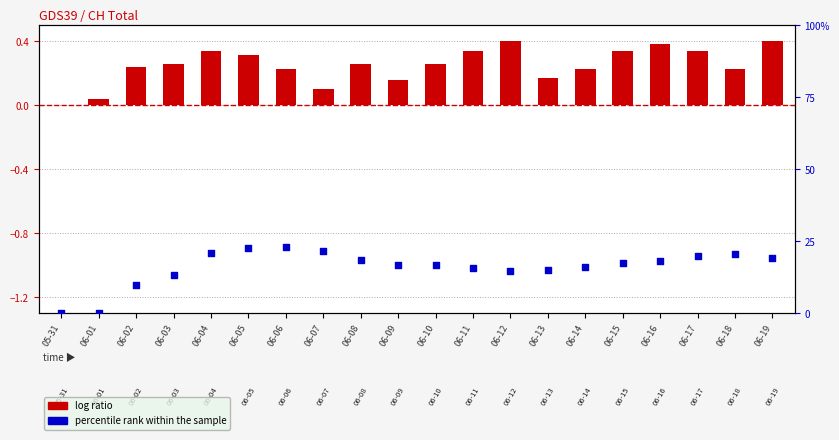

Which series has the largest total across all categories?

percentile rank within the sample